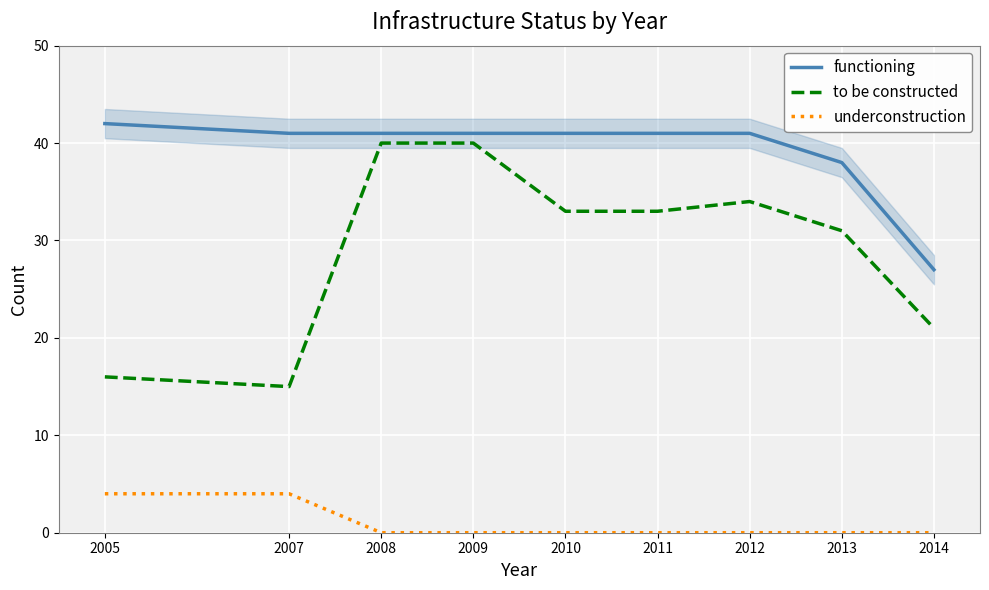

The functioning series shows 41 at 2011. True or false?

True